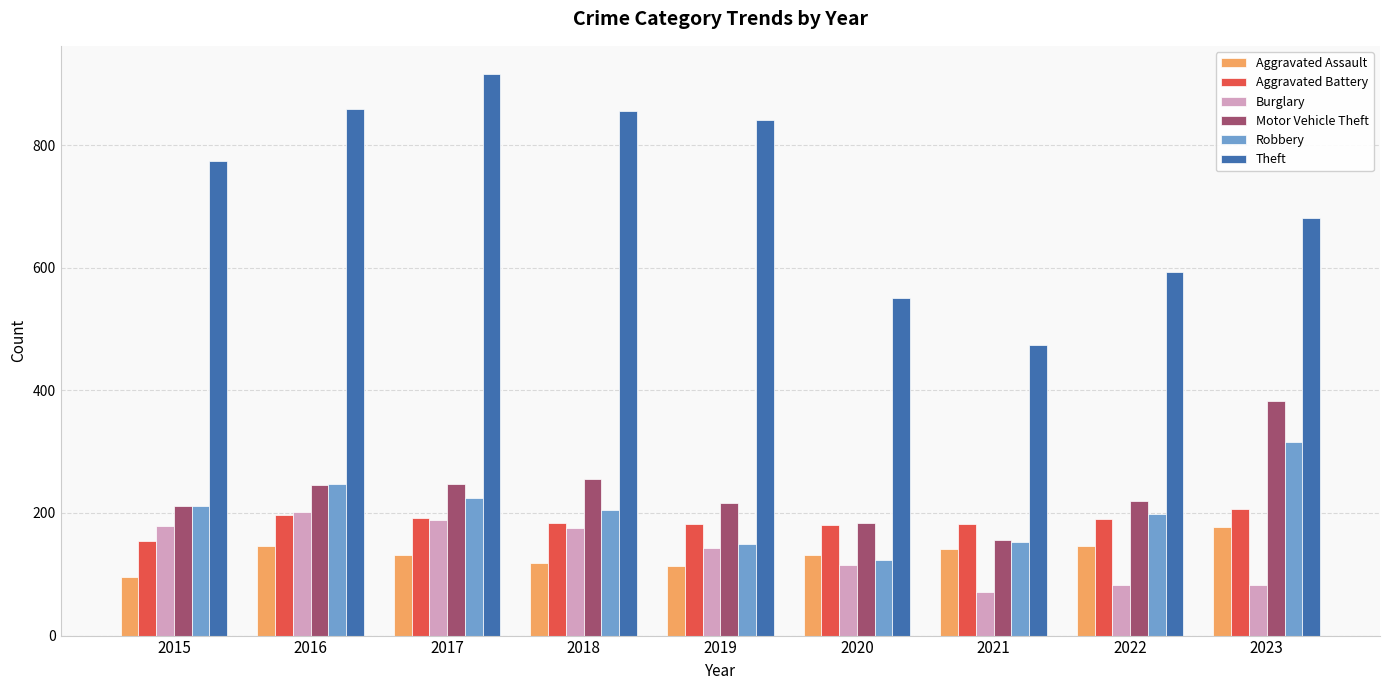

Is it true that Aggravated Assault equals 70 at 2018?

False